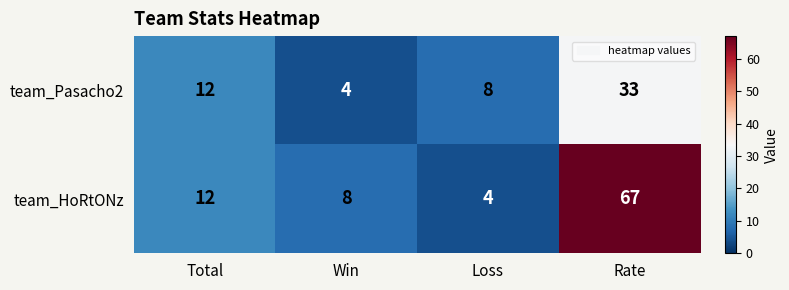

Between Total and Win, which series saw the biggest shift?

team_Pasacho2